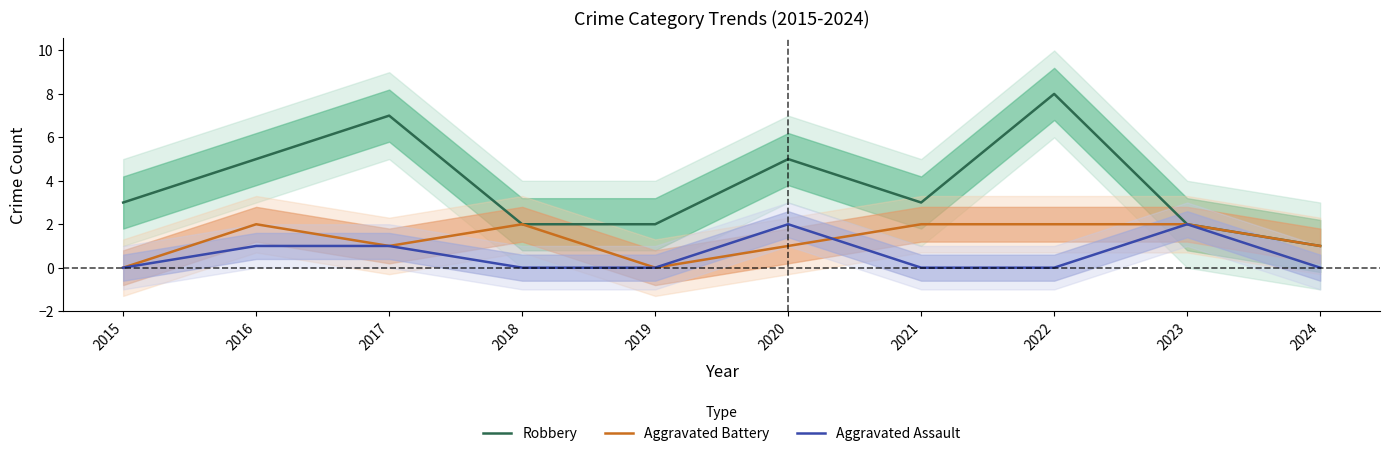

What is the sum of all Robbery values?

38